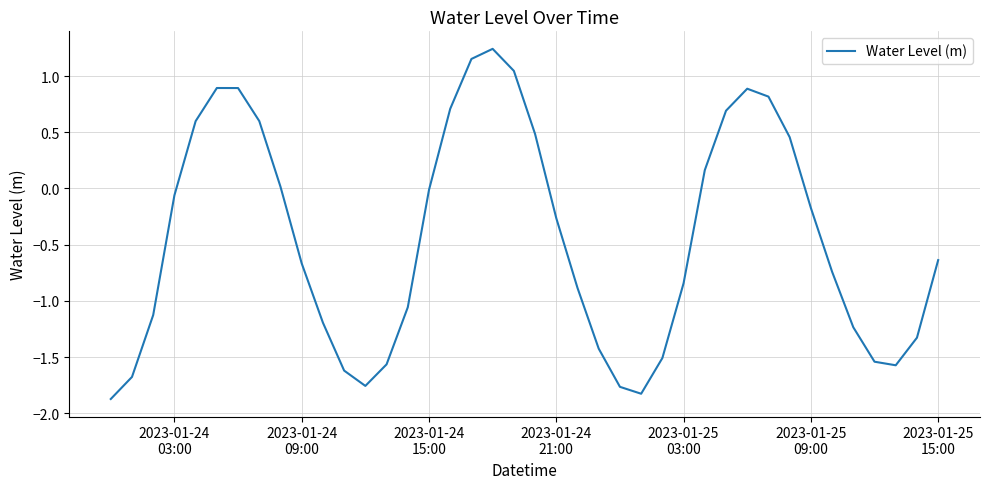

What is the smallest value displayed?

-1.9